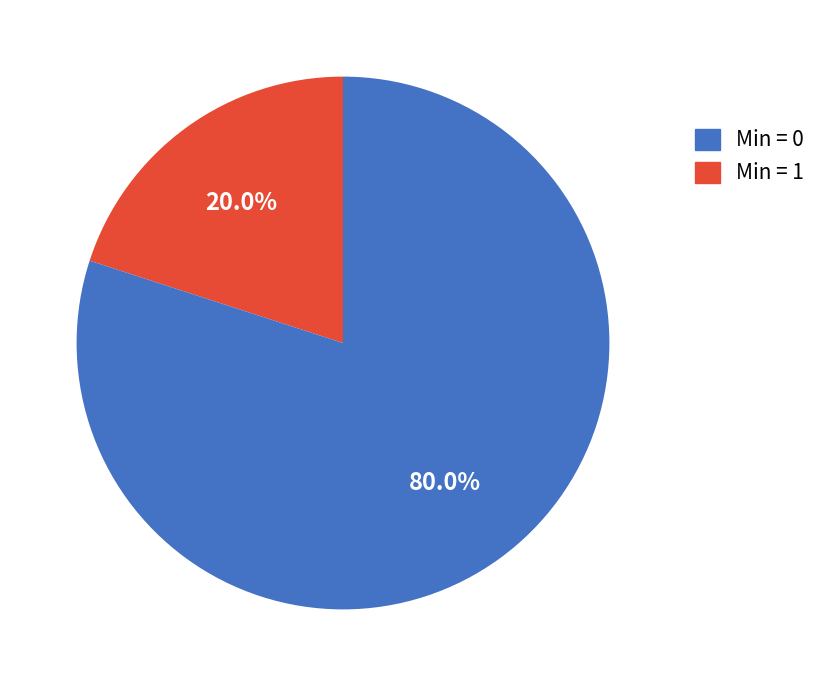

How many segments does this pie chart have?

2